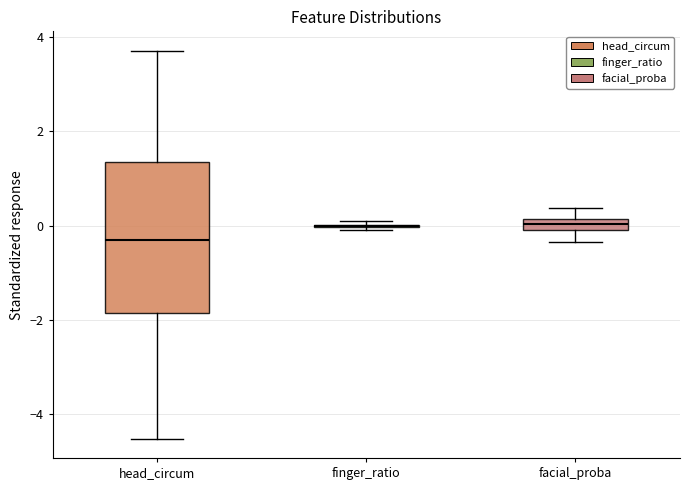

Comparing the boxes themselves (not the whiskers), which one is the tallest?

head_circum